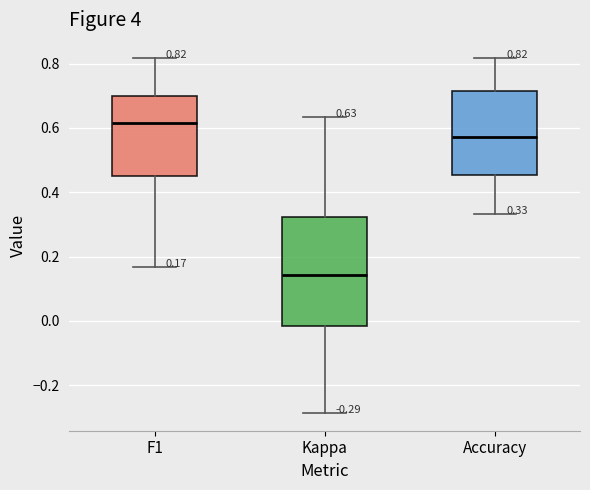

Which box is the tallest, from its lower edge to its upper edge?

Kappa